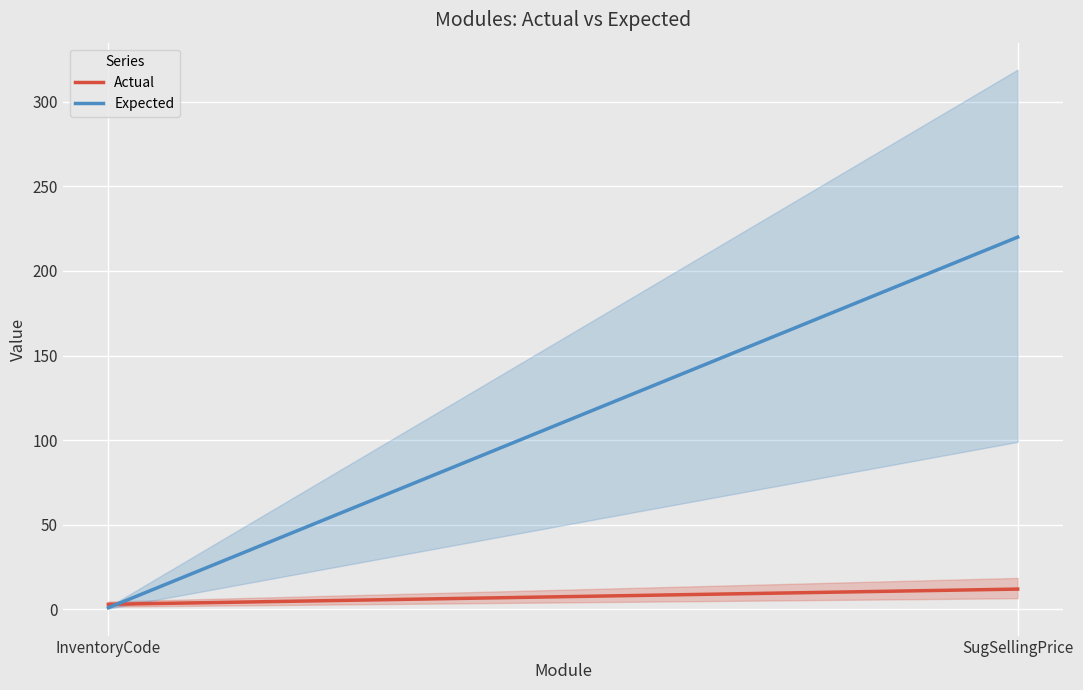

How many data points in Actual are less than 12?

1